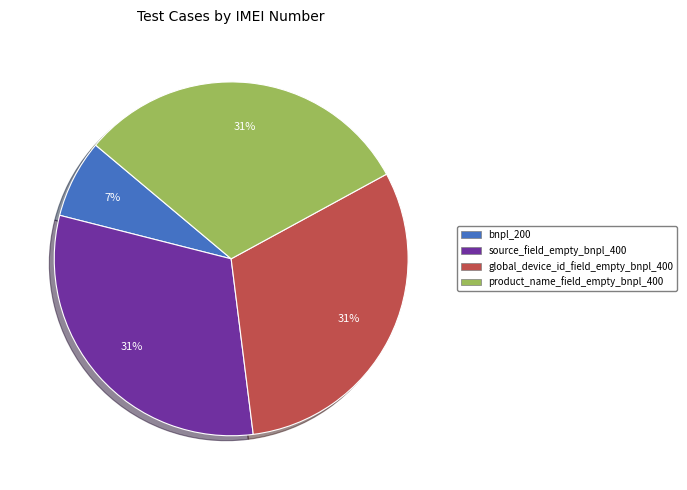

What percentage is the source_field_empty_bnpl_400 slice, to the nearest percent?

31%